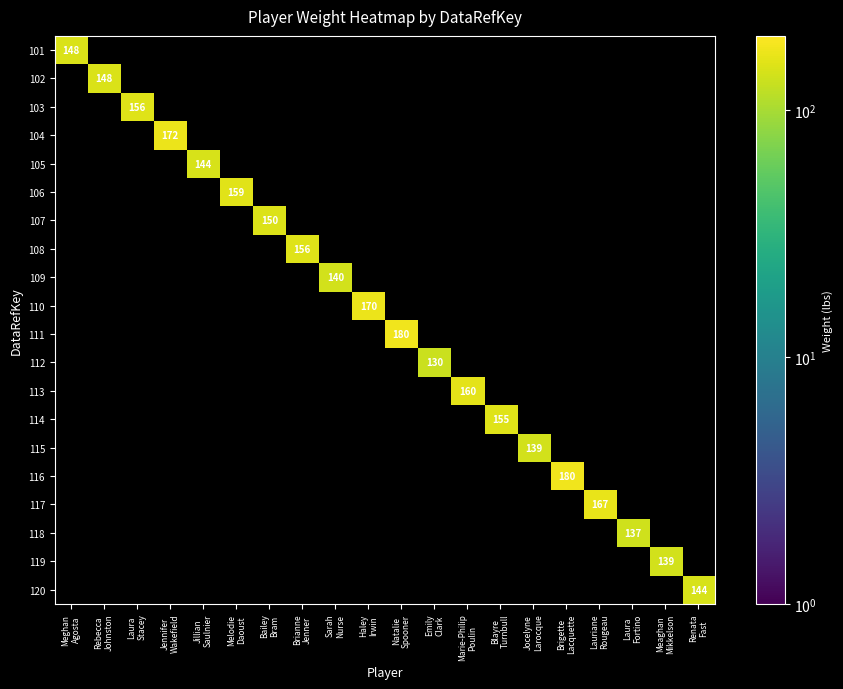

At how many categories does at least one series exceed 174?

2